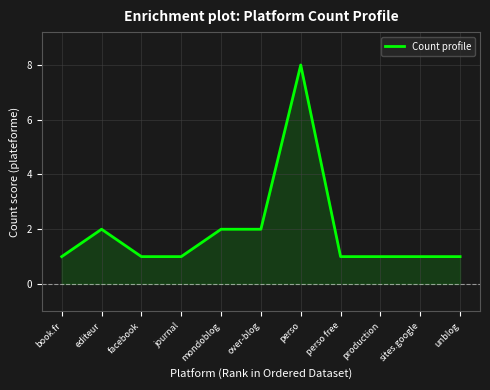

True or false: the data shows 2 at unblog.

False